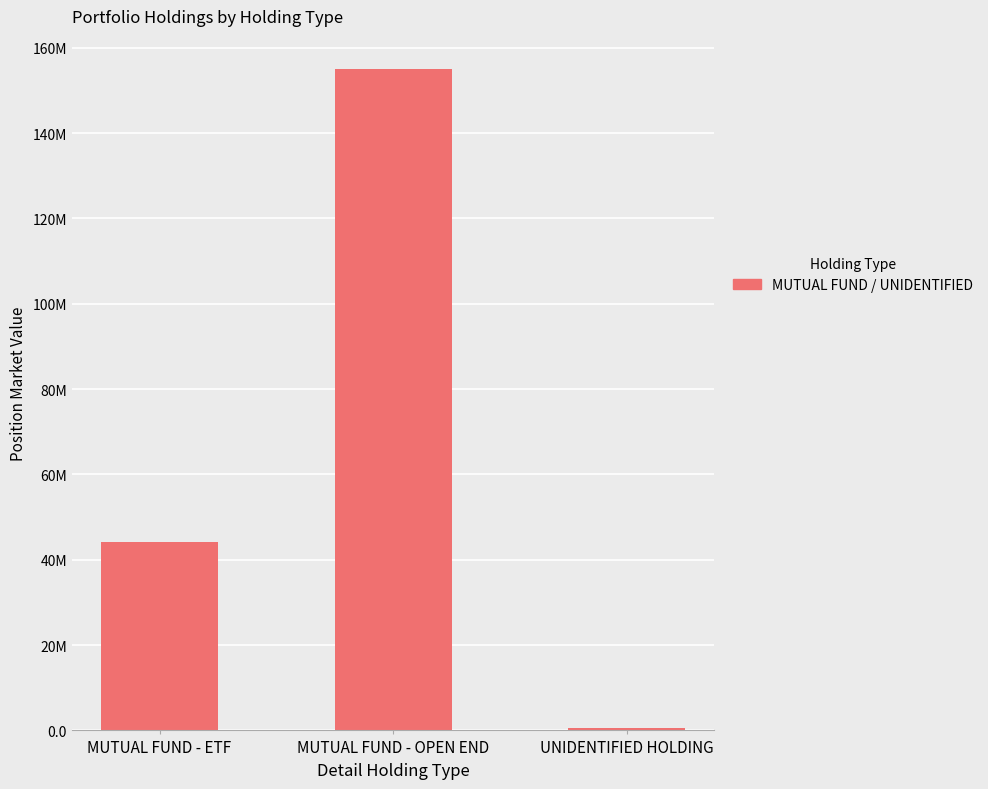

What value does the data have at MUTUAL FUND - OPEN END?

155040428